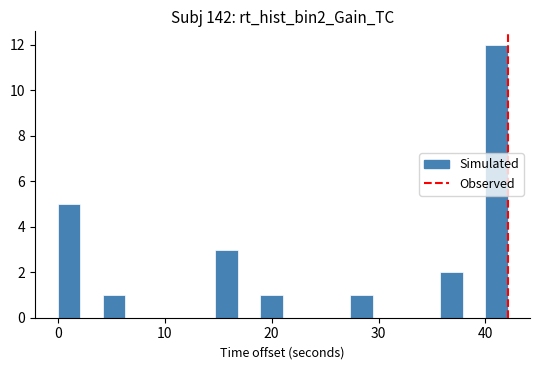

Read against the x-axis, roughly where is the centre of the tallest bar?

41